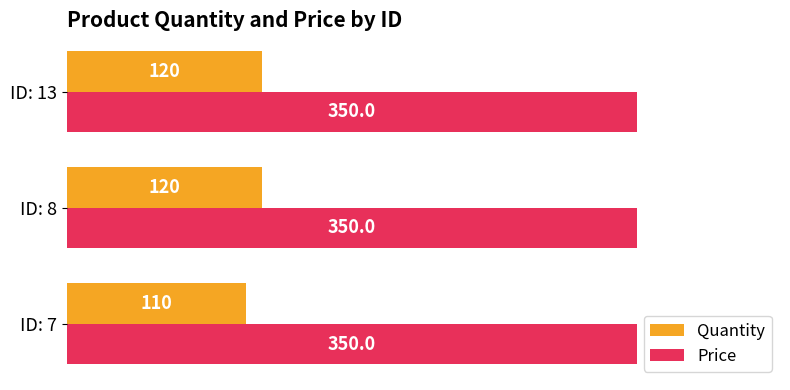

Is the value of Price at ID: 7 greater than the value of Quantity at ID: 8?

Yes